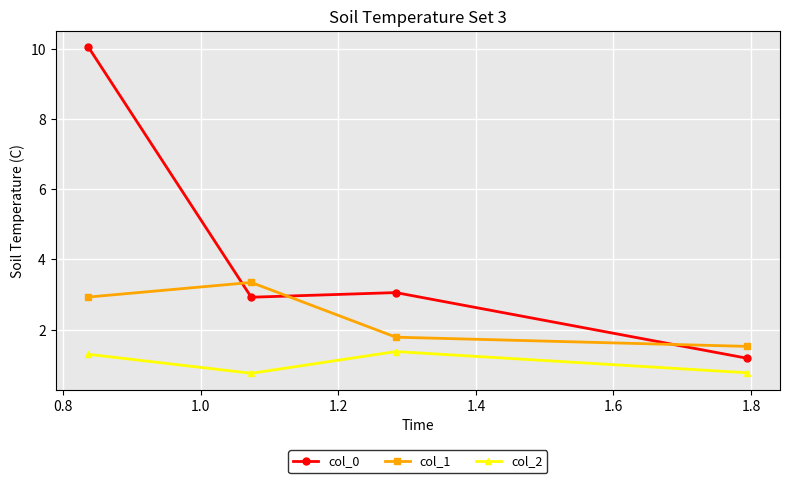

Reading left to right, transcribe all the data shown in this chart.

col_0: 10.0	2.9	3.1	1.2
col_1: 2.9	3.3	1.8	1.5
col_2: 1.3	0.8	1.4	0.8